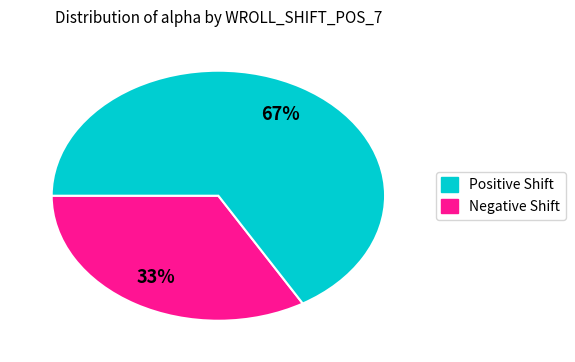

Is there a majority slice in this chart?

Yes